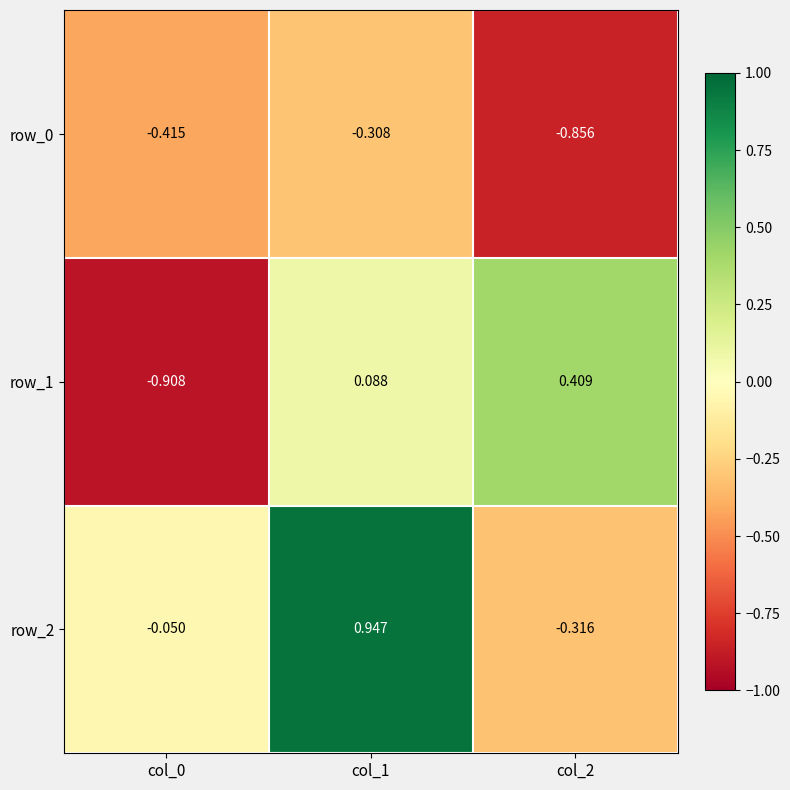

What is the difference between the highest and lowest values at col_1?

1.3